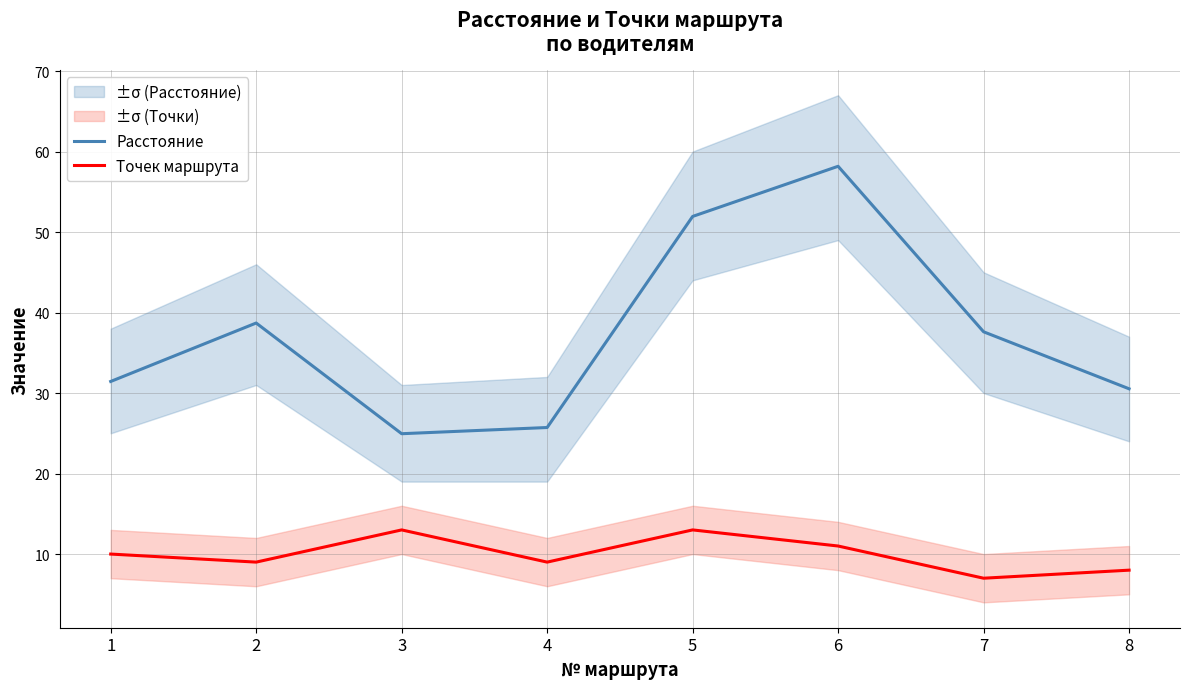

At which label does Точек маршрута first exceed 10?

3